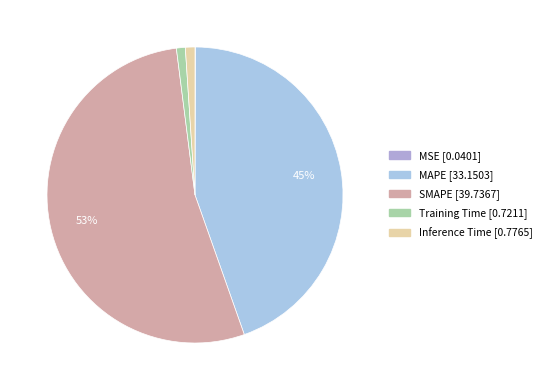

Which slice is the smallest?

MSE